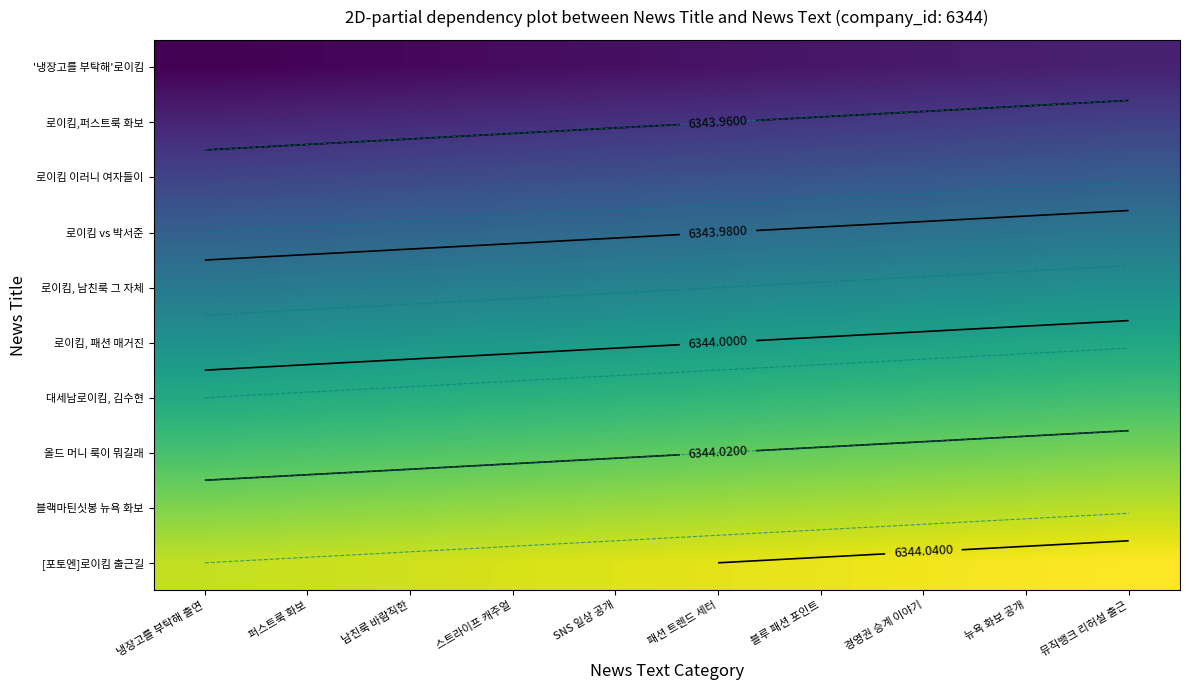

Is it true that 블랙마틴싯봉 뉴욕 화보 equals 6344.0 at 경영권 승계 이야기?

True